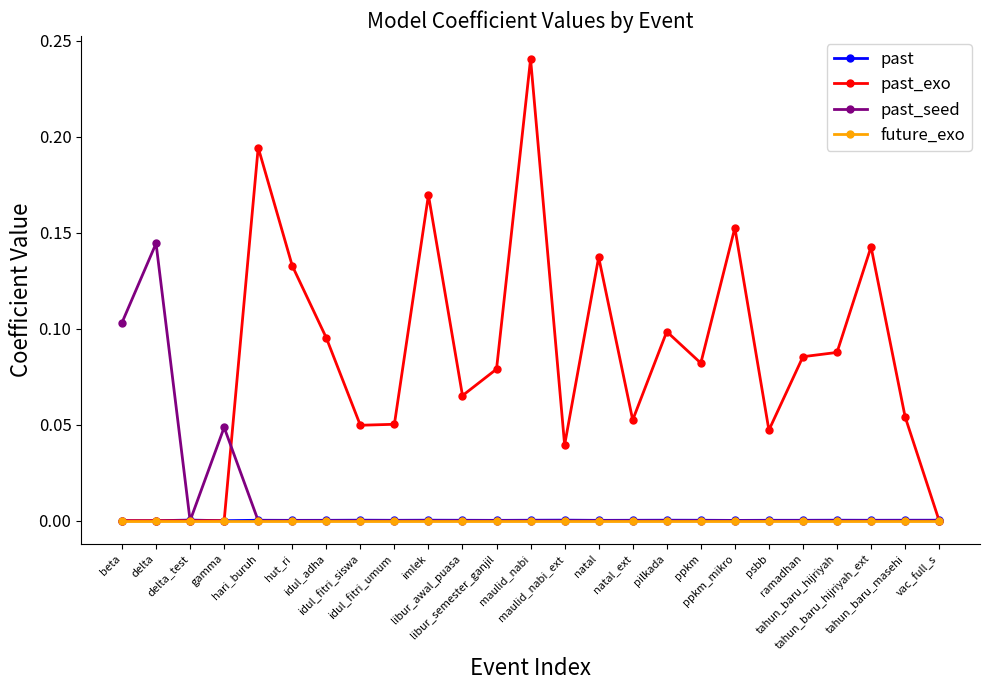

Which series has the largest total across all categories?

past_exo